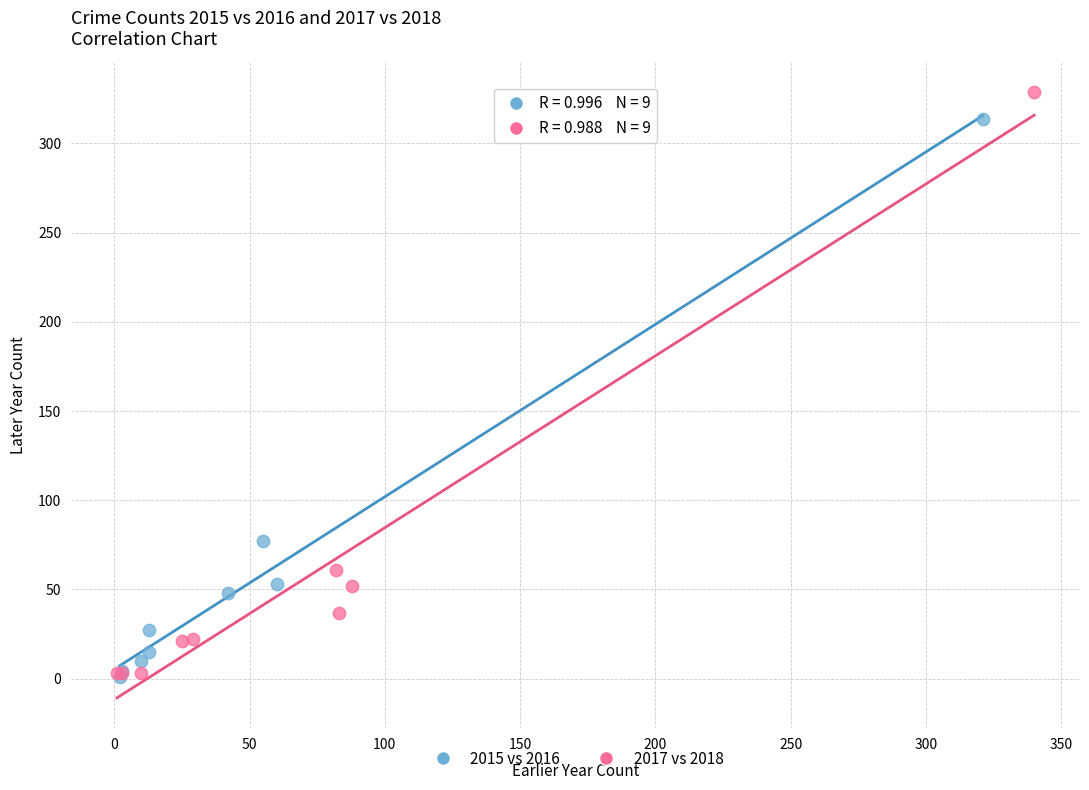

Which series has the widest spread of Y values?

2017 vs 2018